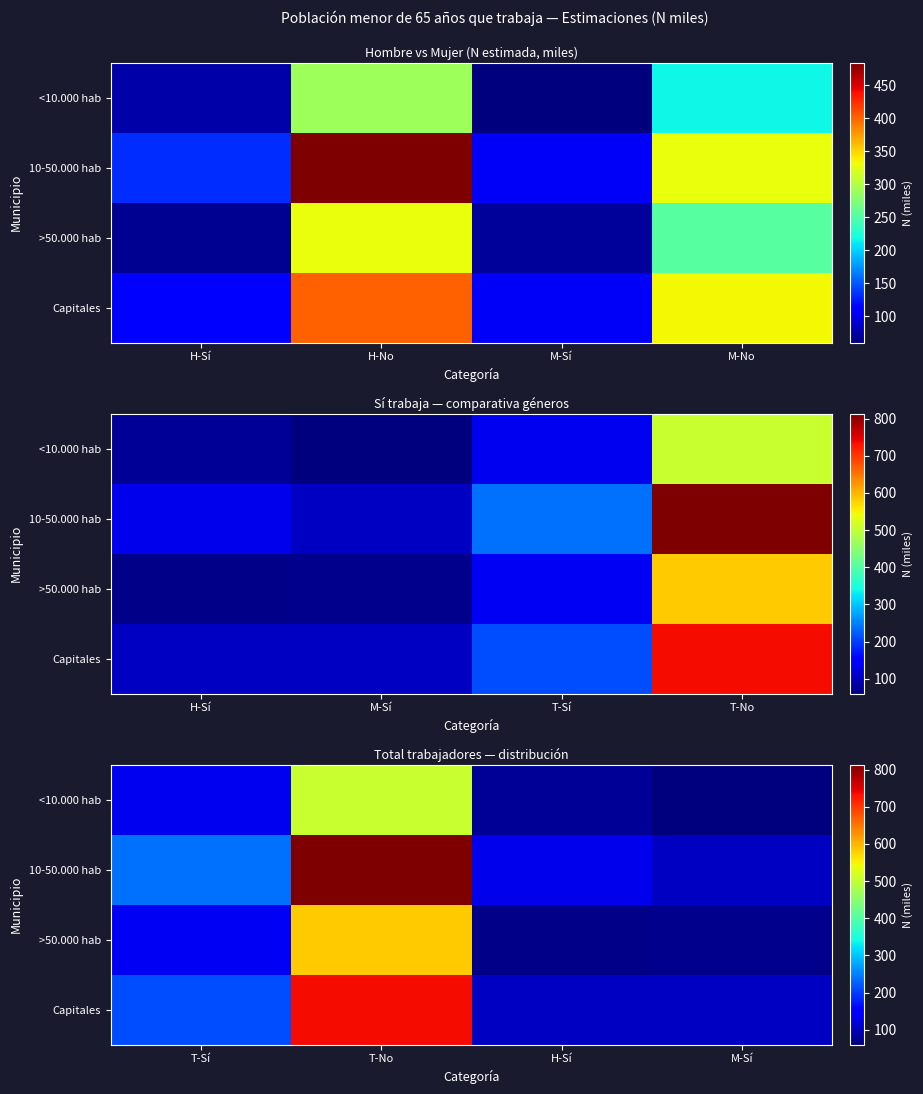

True or false: >50.000 hab has a value of 16.1 at H-Sí.

False